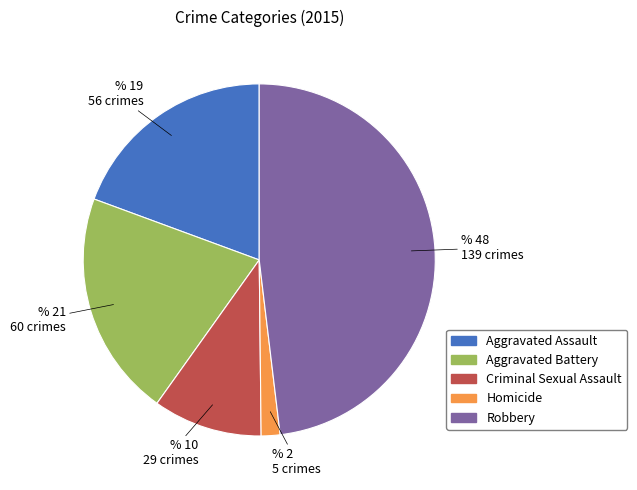

Between Robbery and Homicide, which is larger?

Robbery